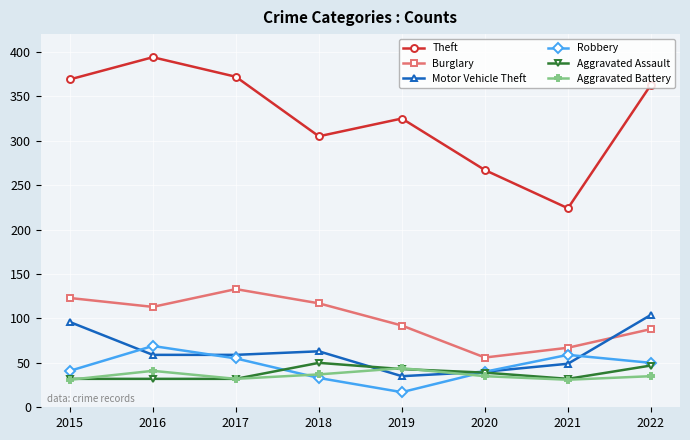

Which series has the widest spread of values?

Theft